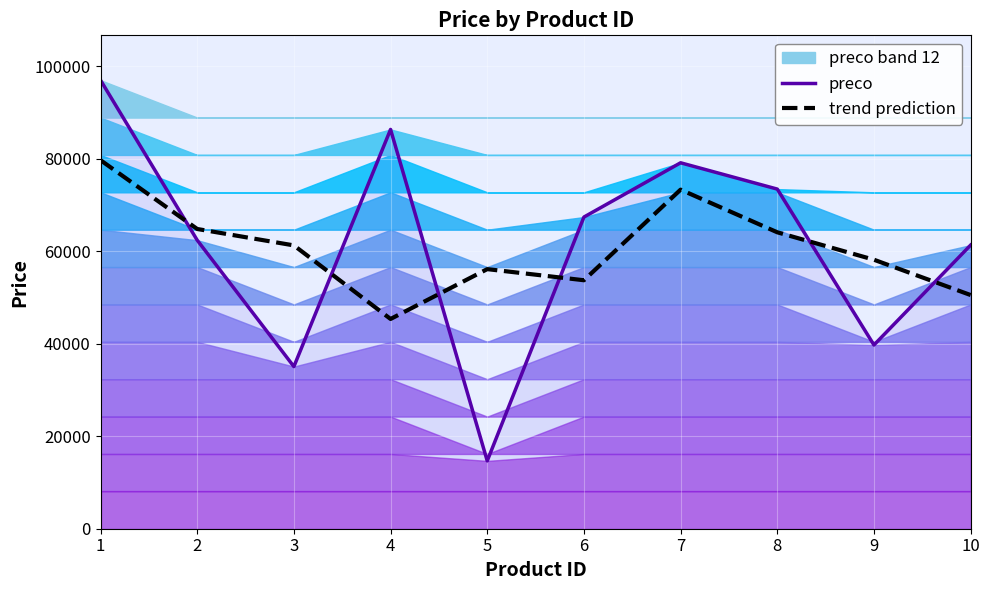

True or false: trend prediction and preco cross at least once.

True